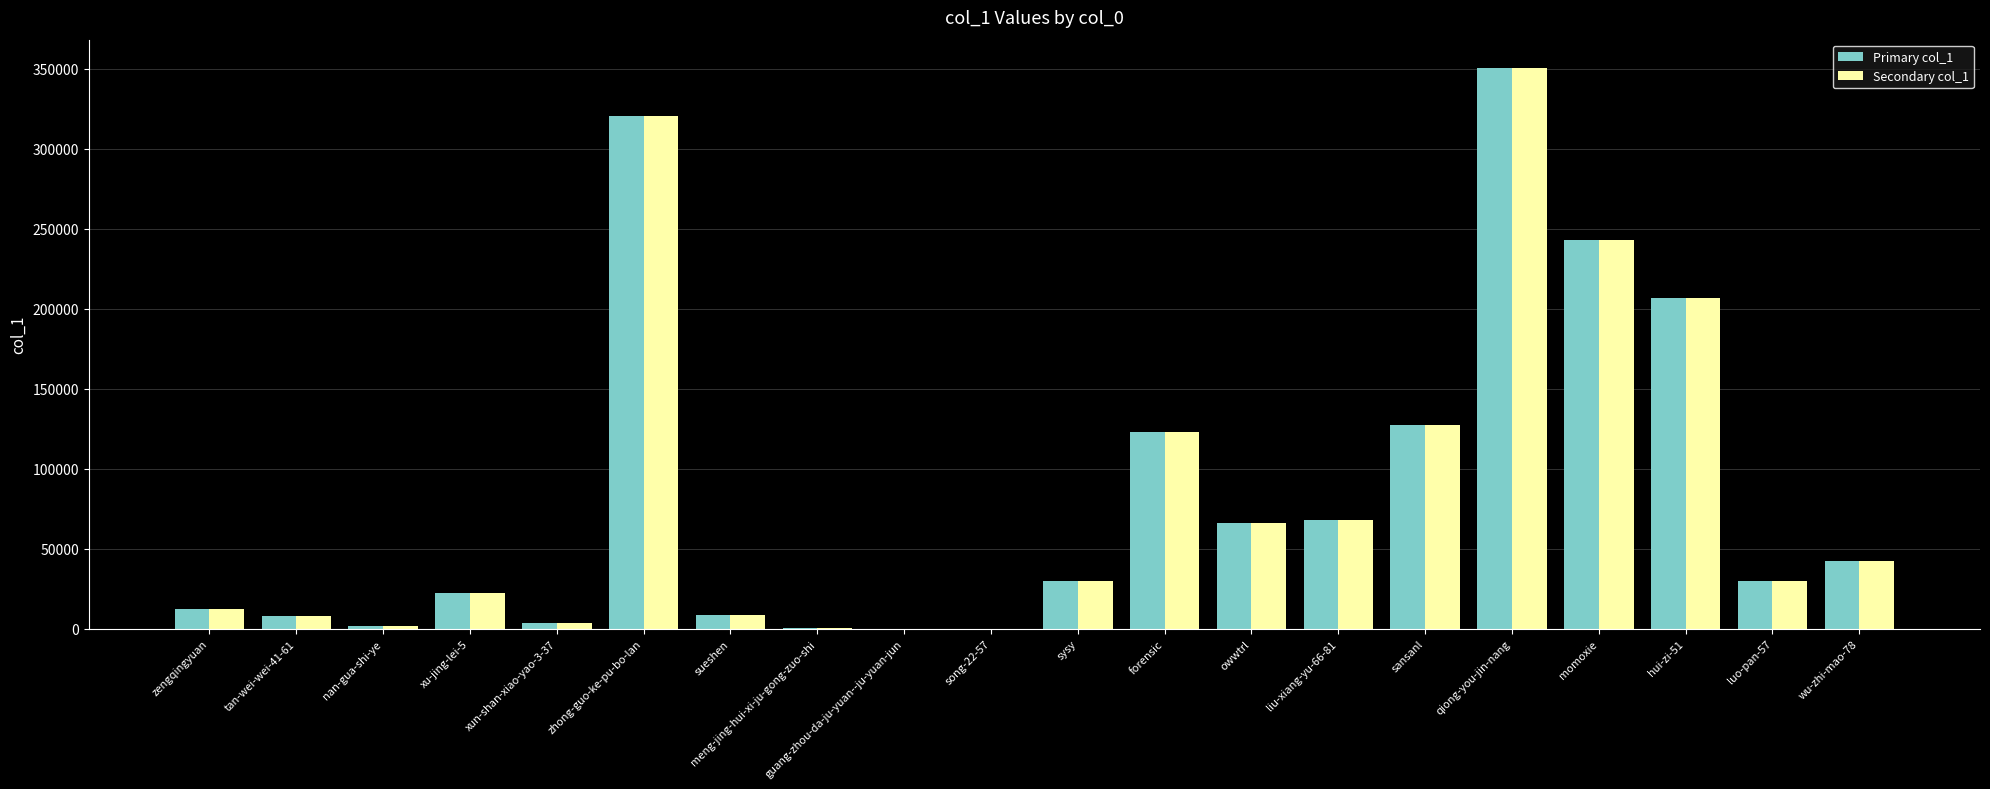

Is it true that Primary col_1 equals 127373 at sansanl?

True